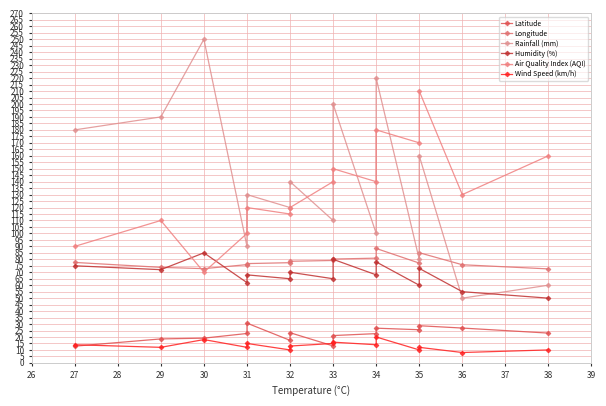

Which series changed the most between 30 and 36?

Rainfall (mm)